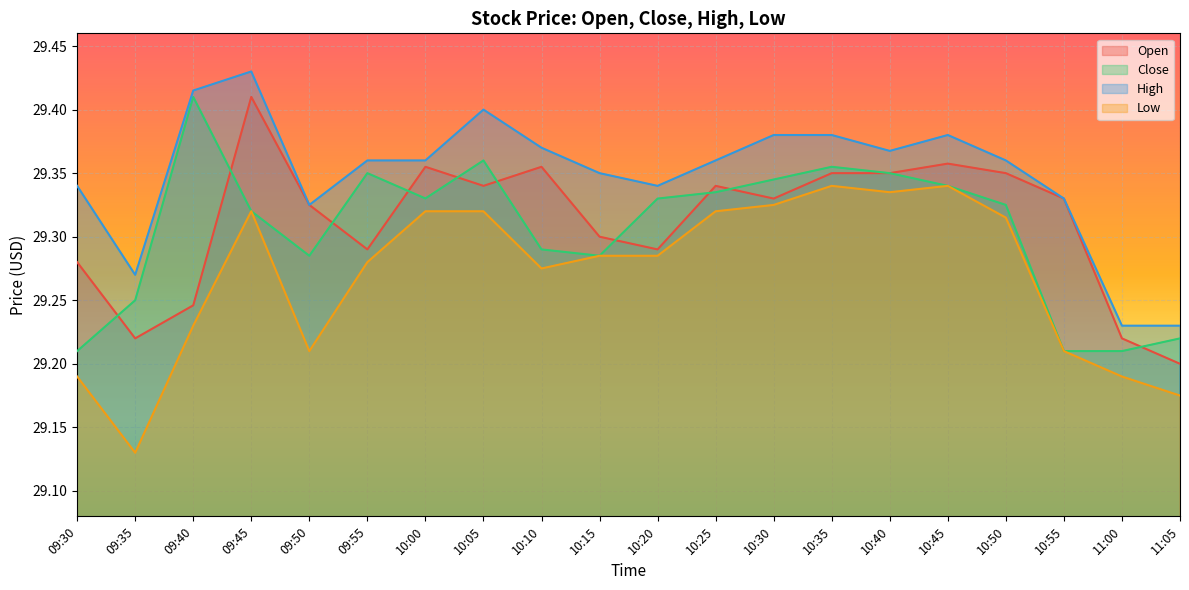

Between 10:30 and 11:05, which is larger?

10:30